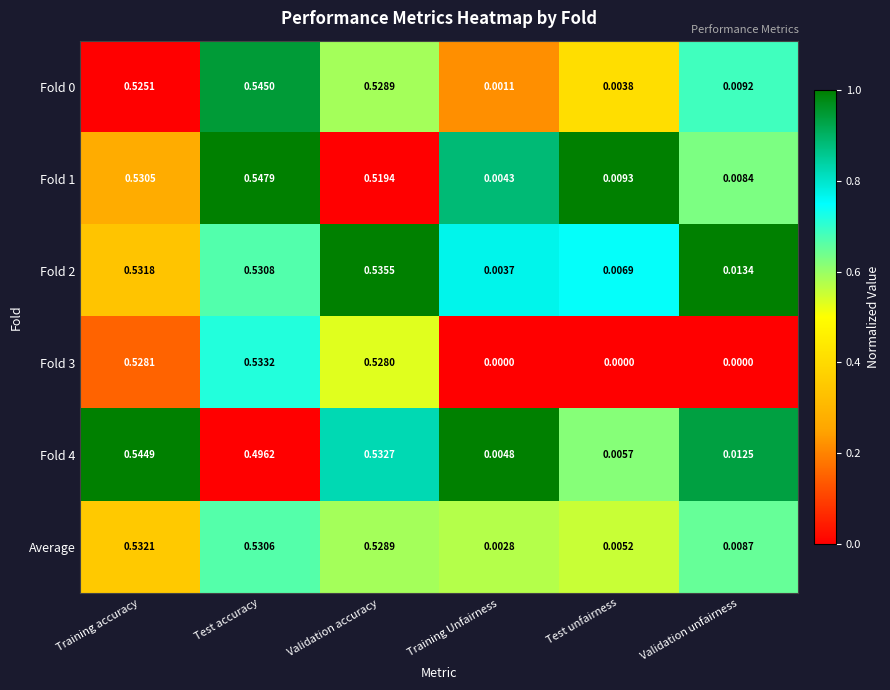

Which category has the highest value in the Fold 0 series?

Test accuracy